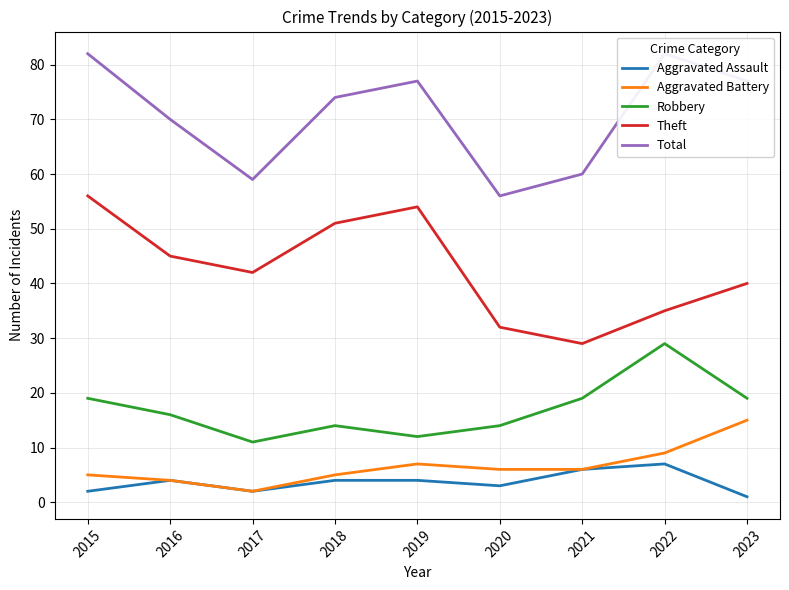

At how many categories does at least one series exceed 72?

5